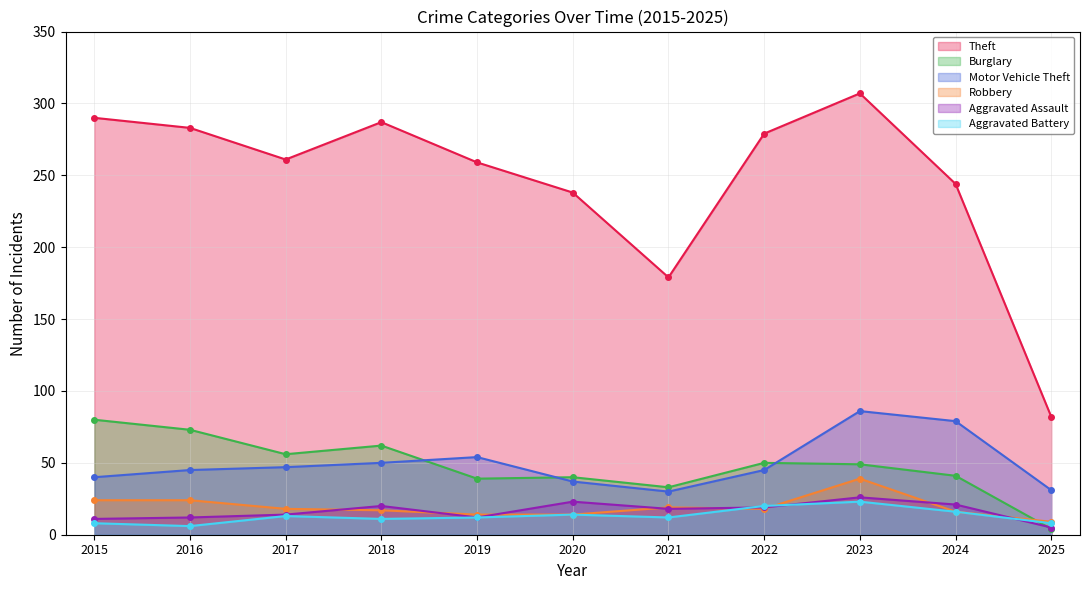

How many values in the Motor Vehicle Theft series exceed 45?

5